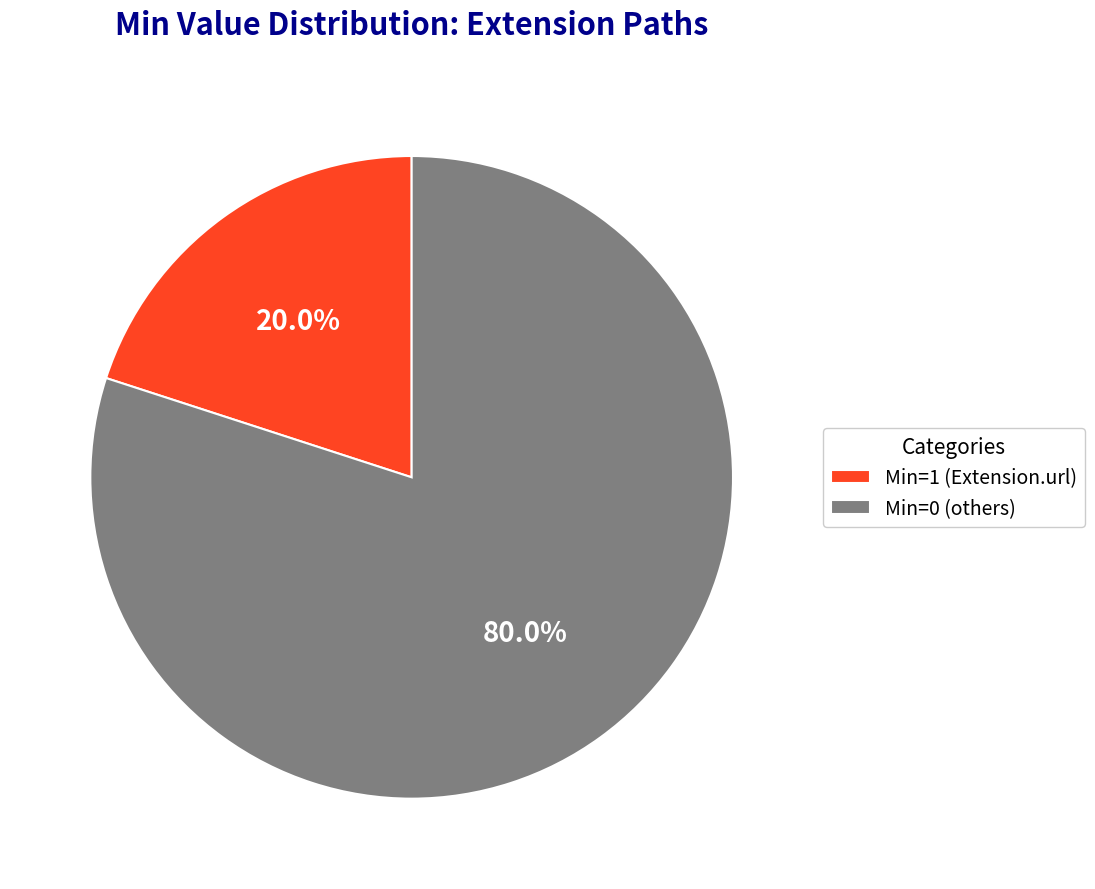

Which has a higher value, Min=0 (others) or Min=1 (Extension.url)?

Min=0 (others)